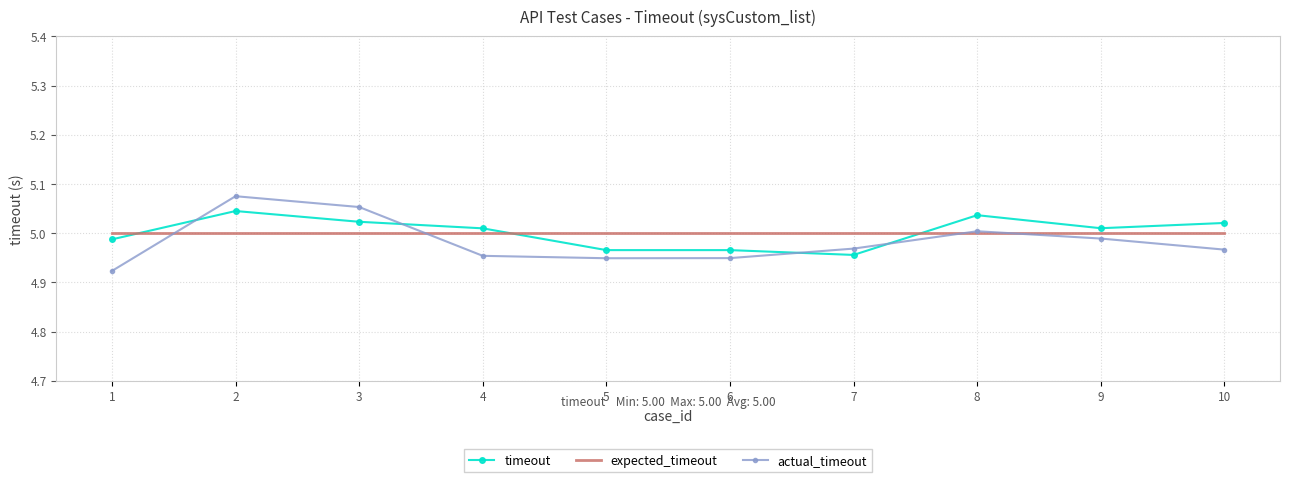

Between which two adjacent categories do actual_timeout and expected_timeout first intersect?

1 and 2